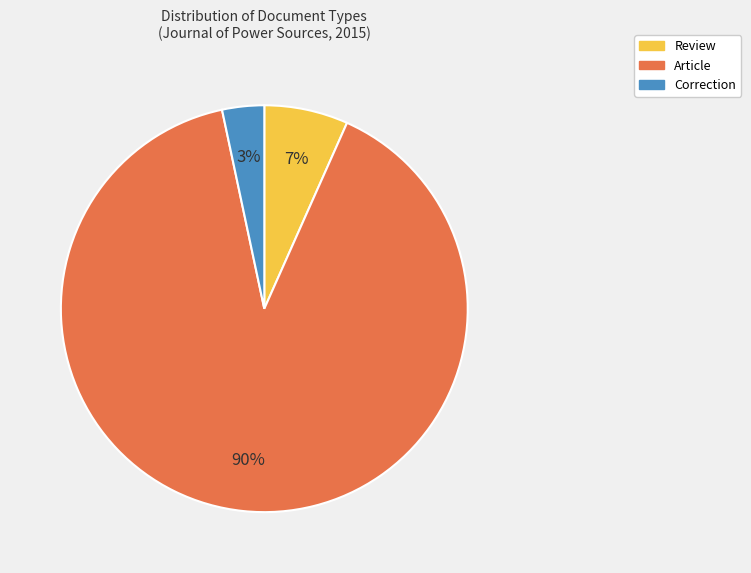

To the nearest percent, what is the average slice percentage?

33%